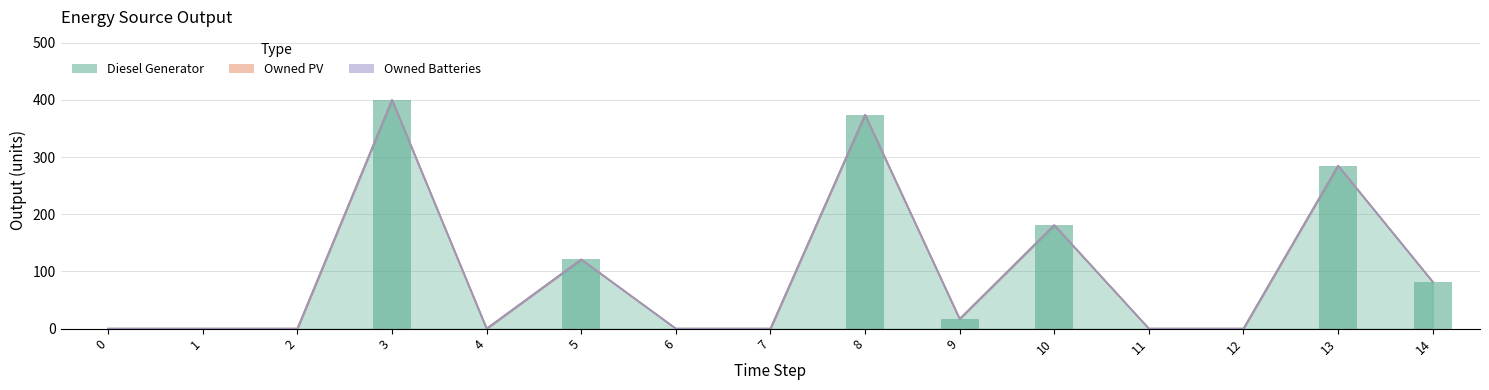

How many bars are there in total?

45